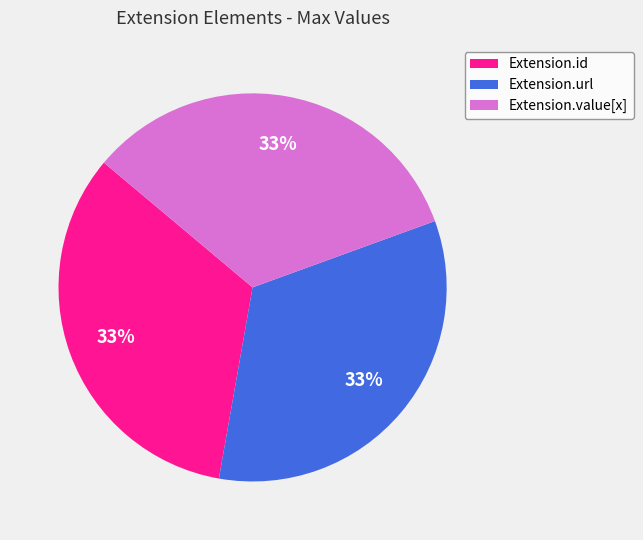

Count the number of slices in the pie.

3